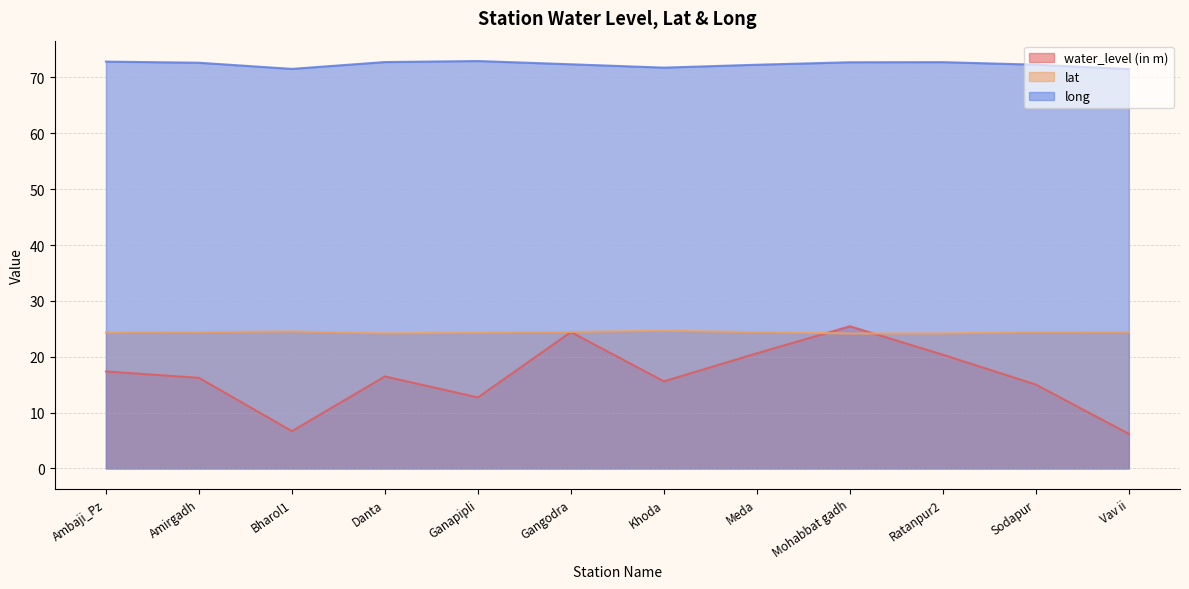

Is it true that lat equals 42.7 at Gangodra?

False